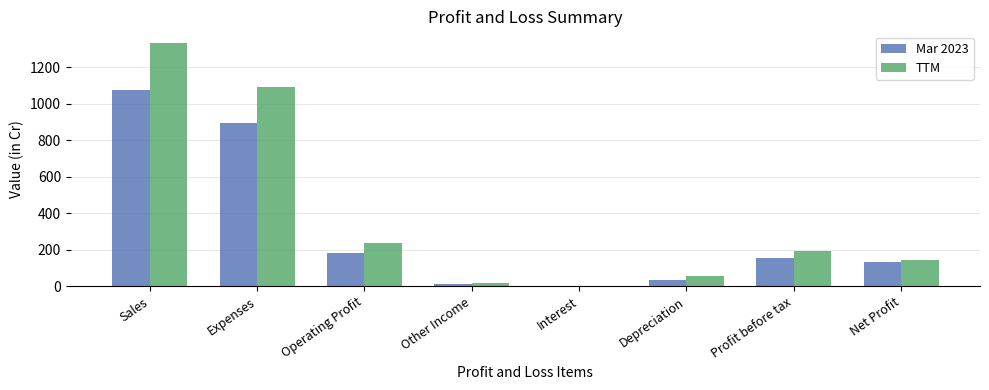

What value does the Mar 2023 series have at Sales, to the nearest 10?

1070